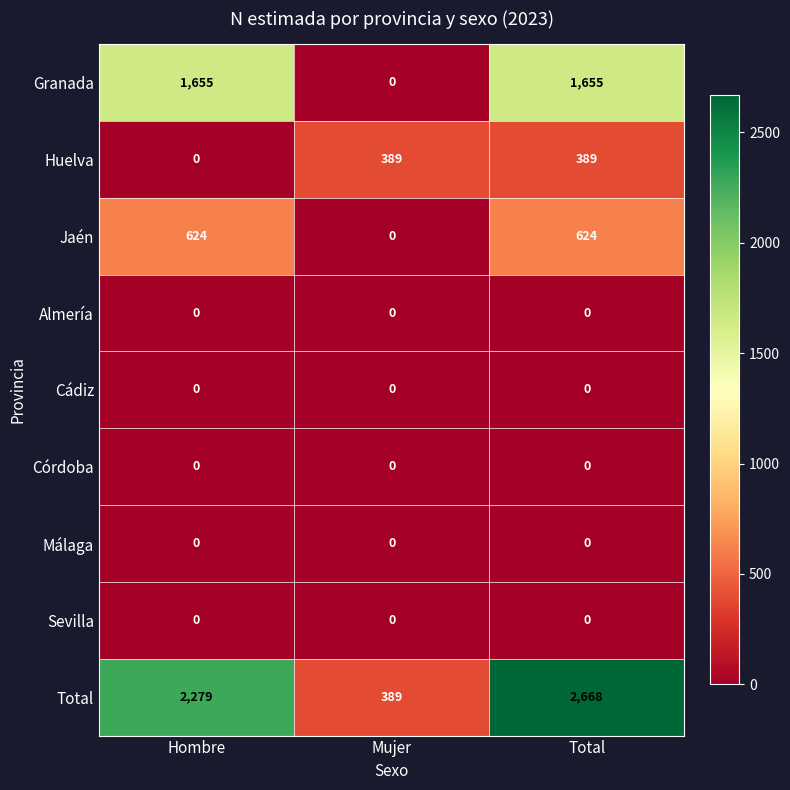

What value does the Granada series have at Total, to the nearest 10?

1660